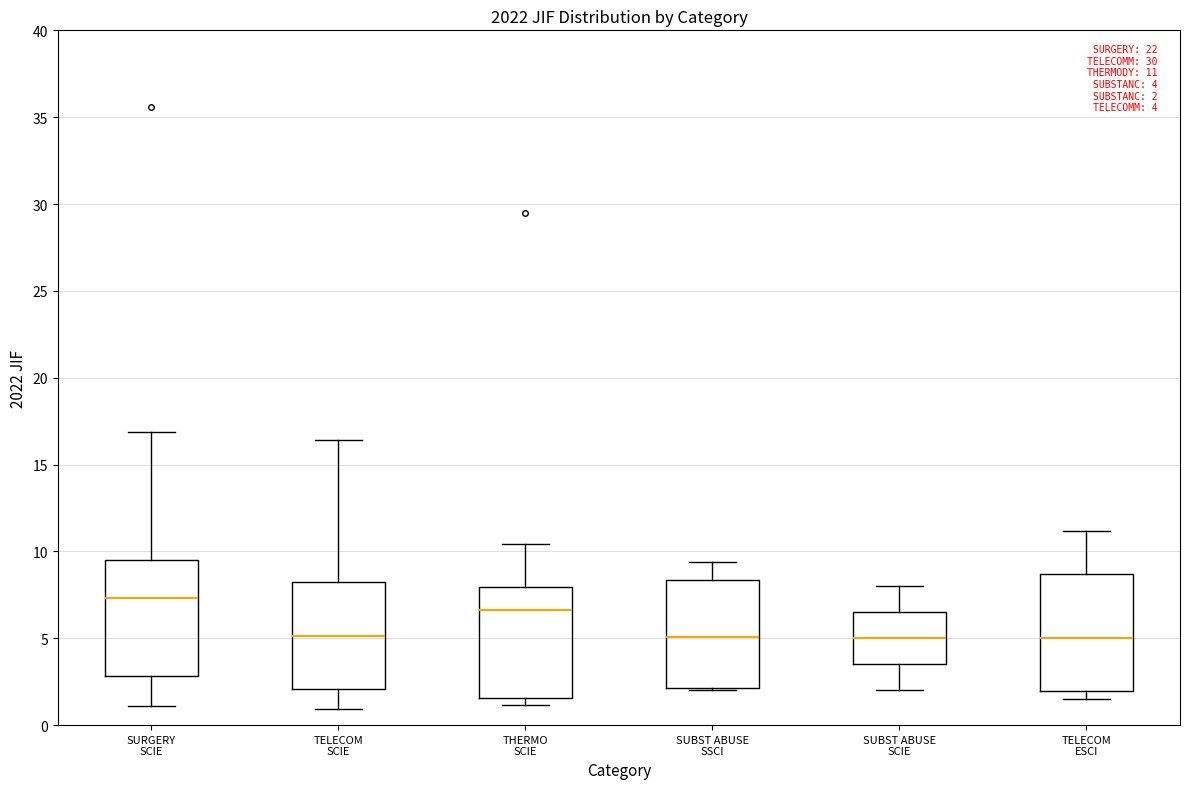

Which box's median line is the highest?

SURGERY SCIE